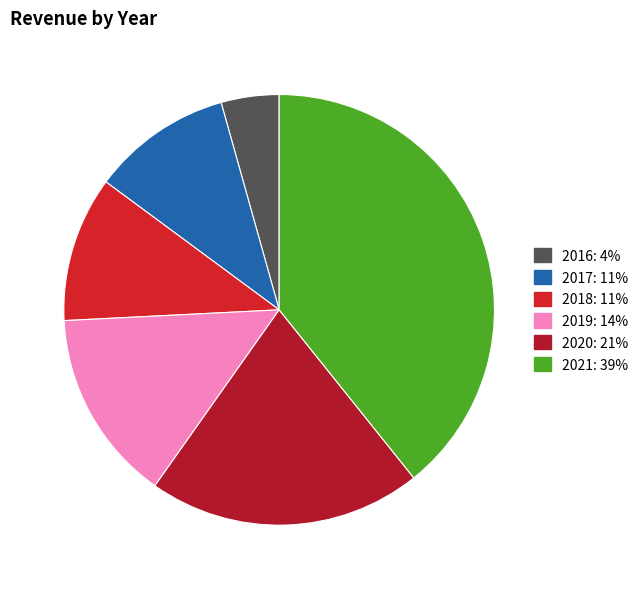

Rank the categories by value from highest to lowest.

2021, 2020, 2019, 2018, 2017, 2016